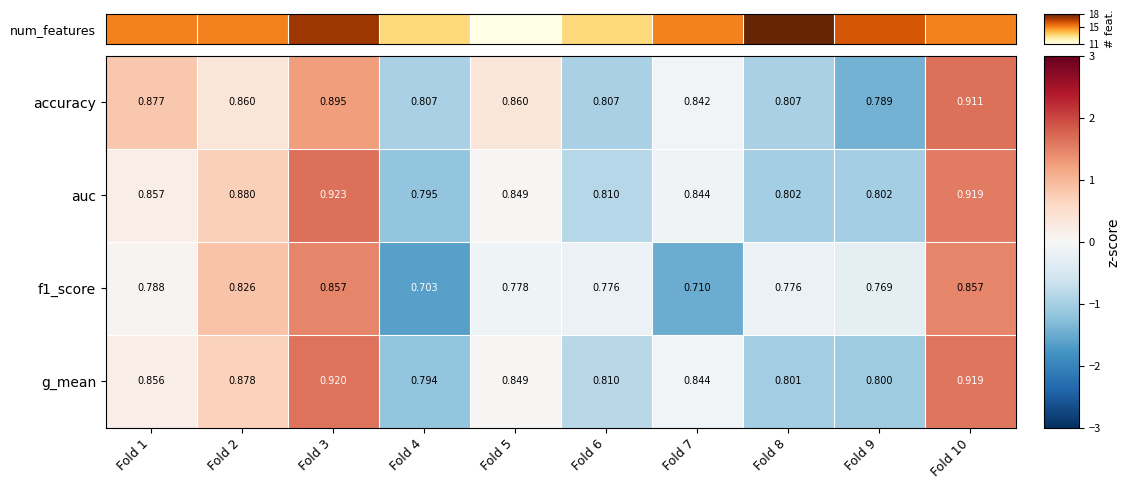

Is the value of f1_score at Fold 3 greater than the value of accuracy at Fold 2?

No